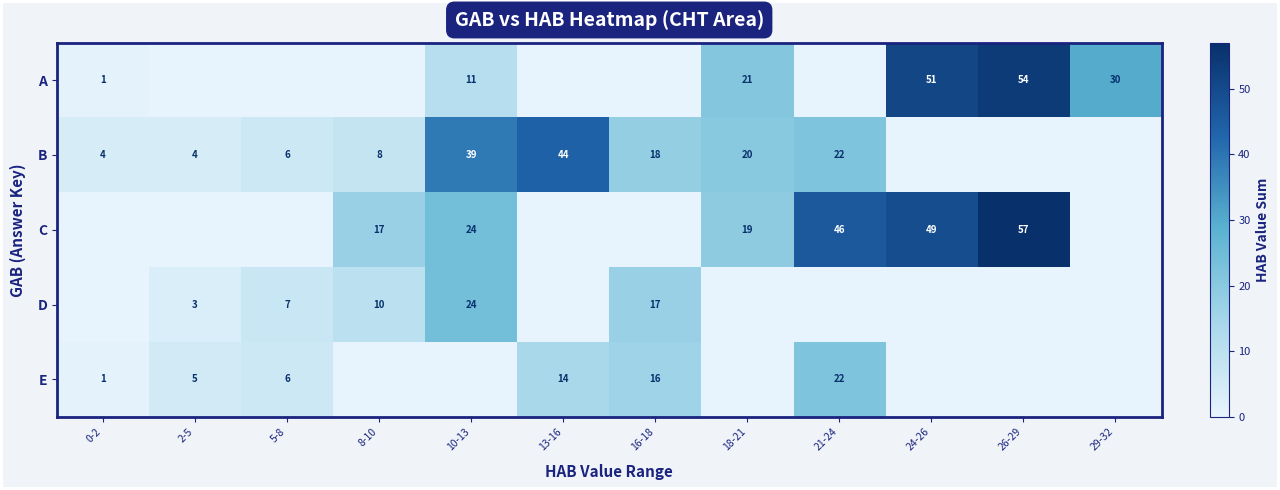

What is the sum of the D values at 8-10 and 5-8?

17